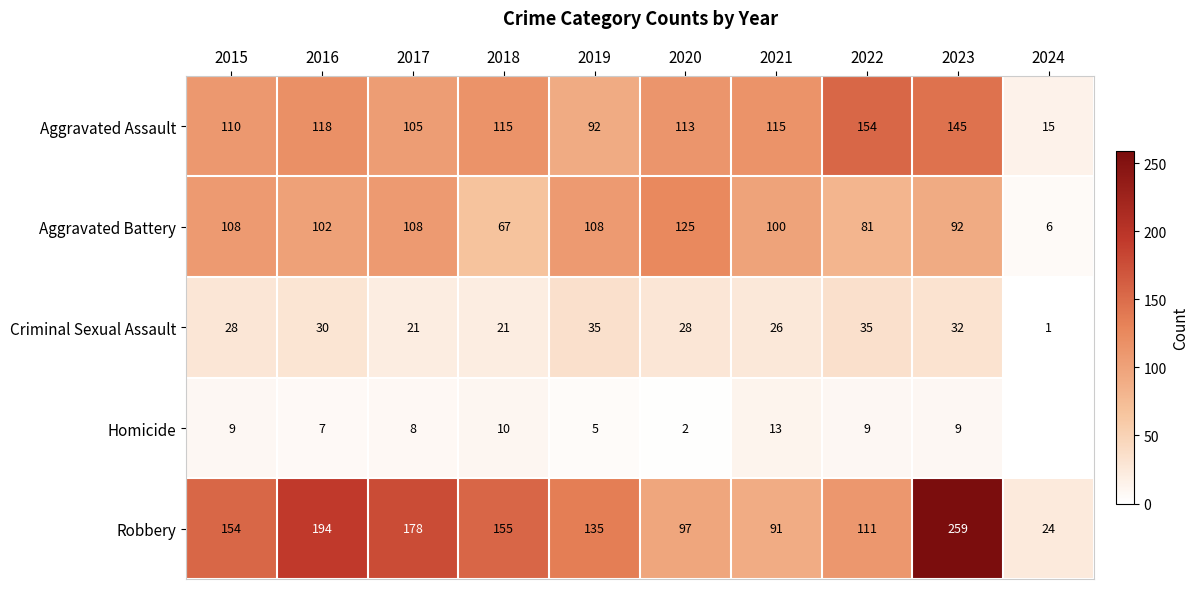

At which label is Aggravated Assault closest to 84?

2019